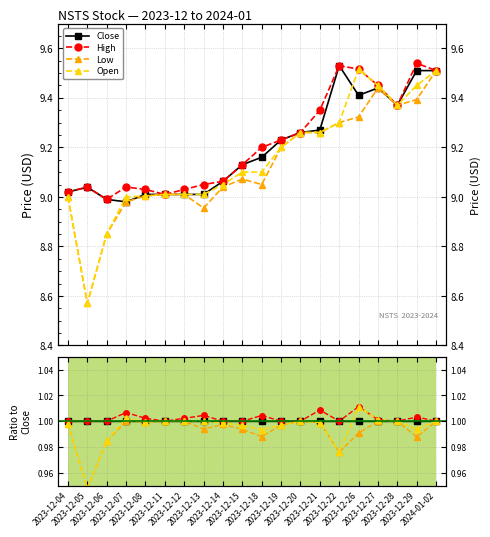

Does the chart display data point markers on the line(s)?

Yes